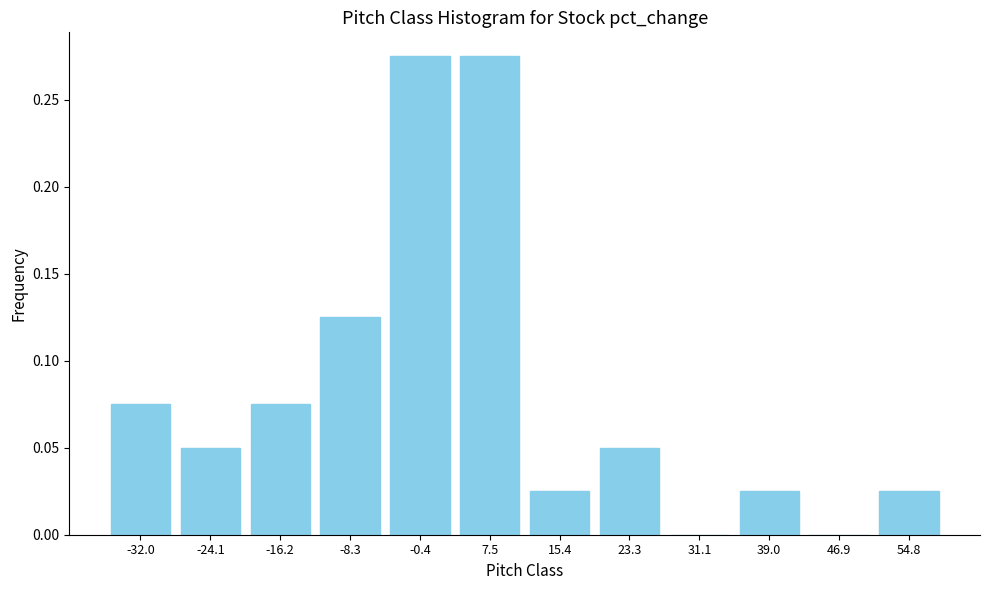

Between 31.1 and -0.4, which is larger?

-0.4